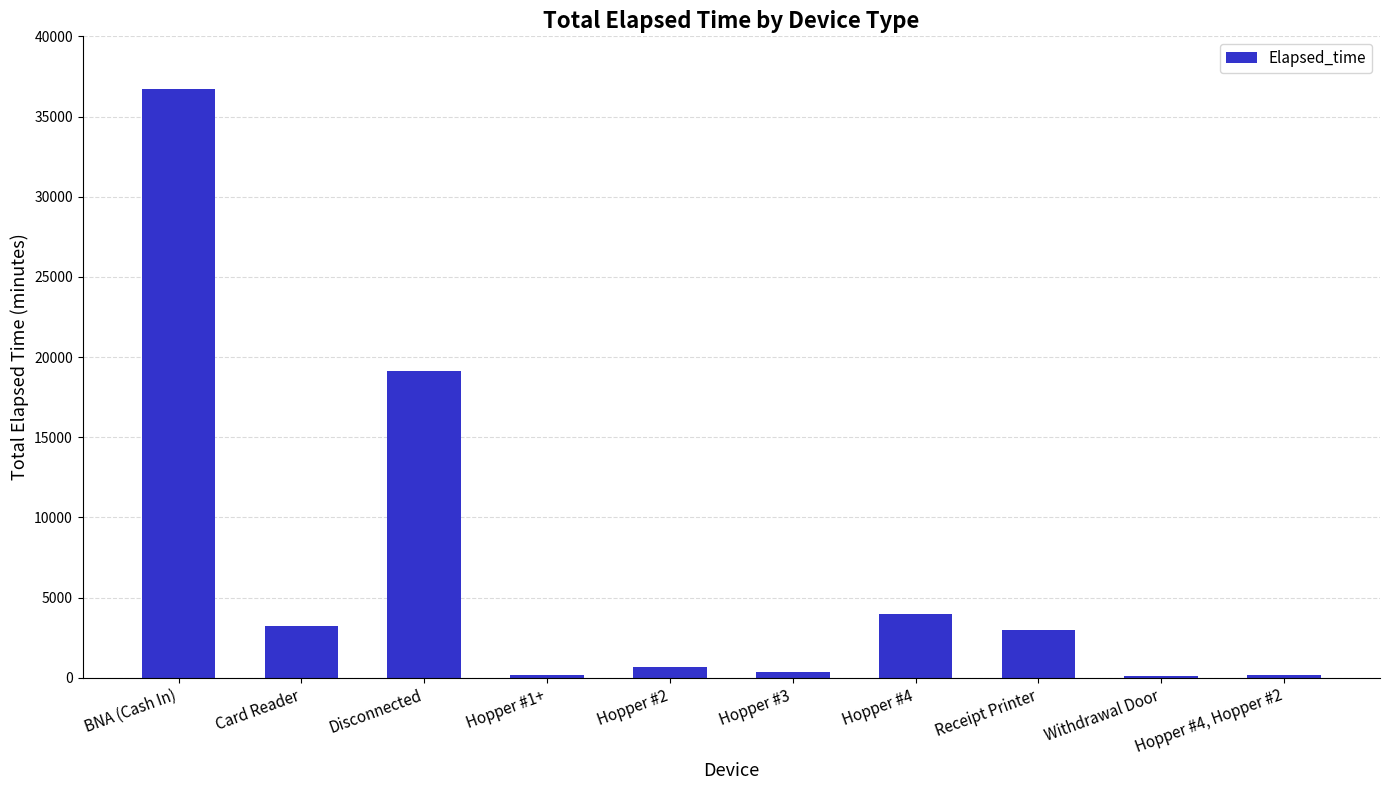

Read the value at Card Reader.

3225